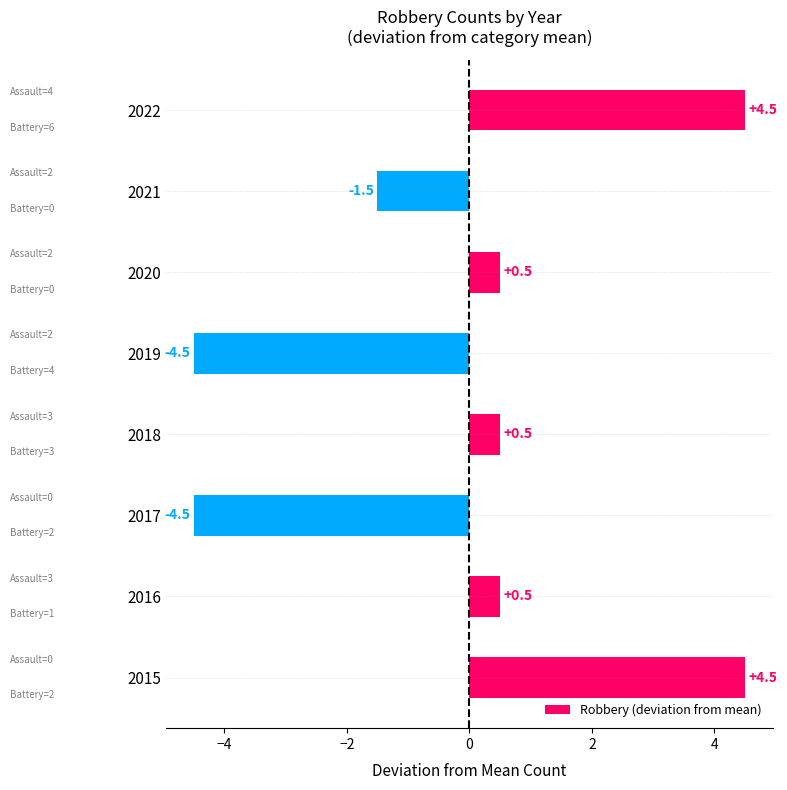

Between 2019 and 2021, which is larger?

2021